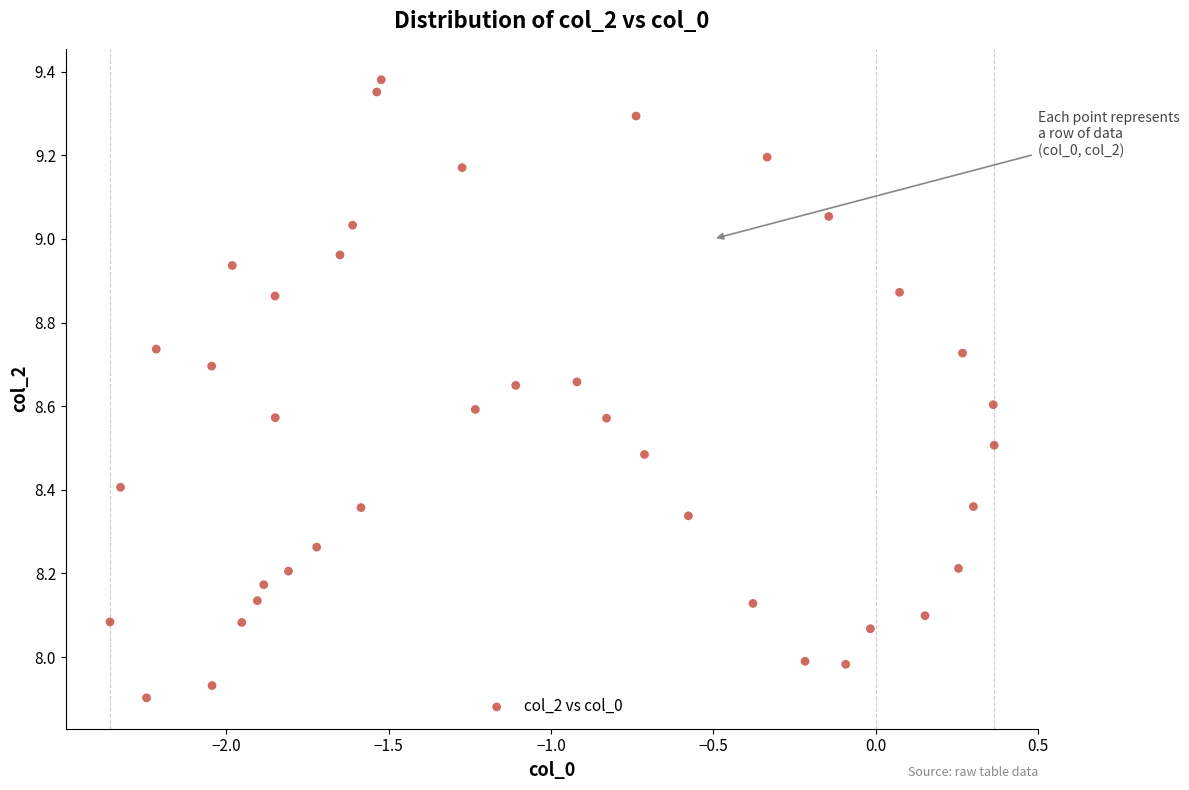

What is the range of Y values (max minus min)?

1.5